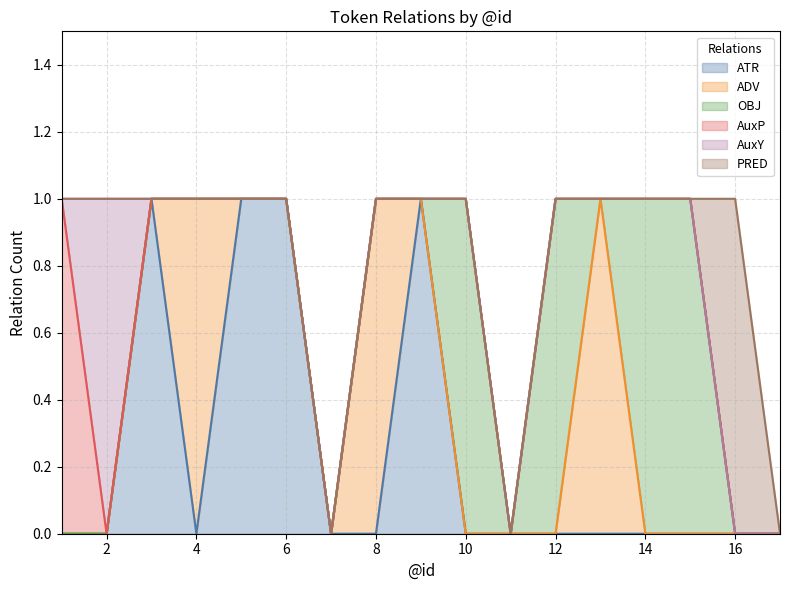

Does the chart have visible grid lines?

Yes